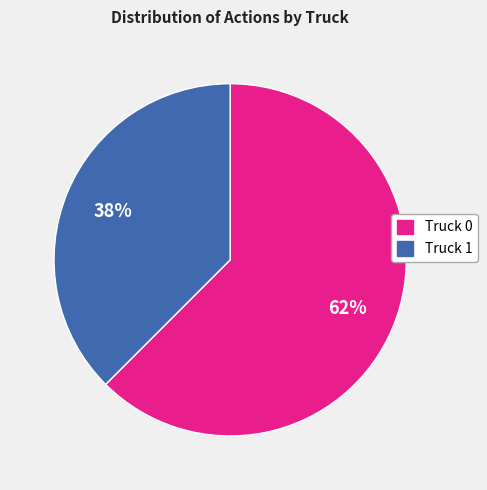

The Truck 0 slice represents 55% of the pie. True or false?

False